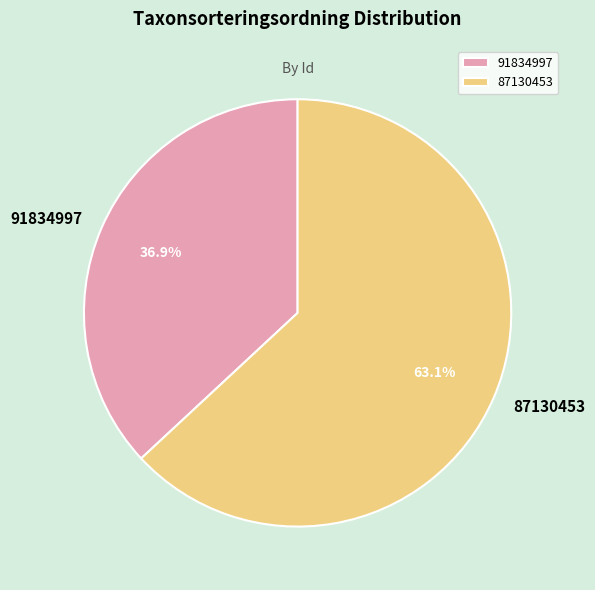

To the nearest percent, what percentage of the pie is 87130453?

63%